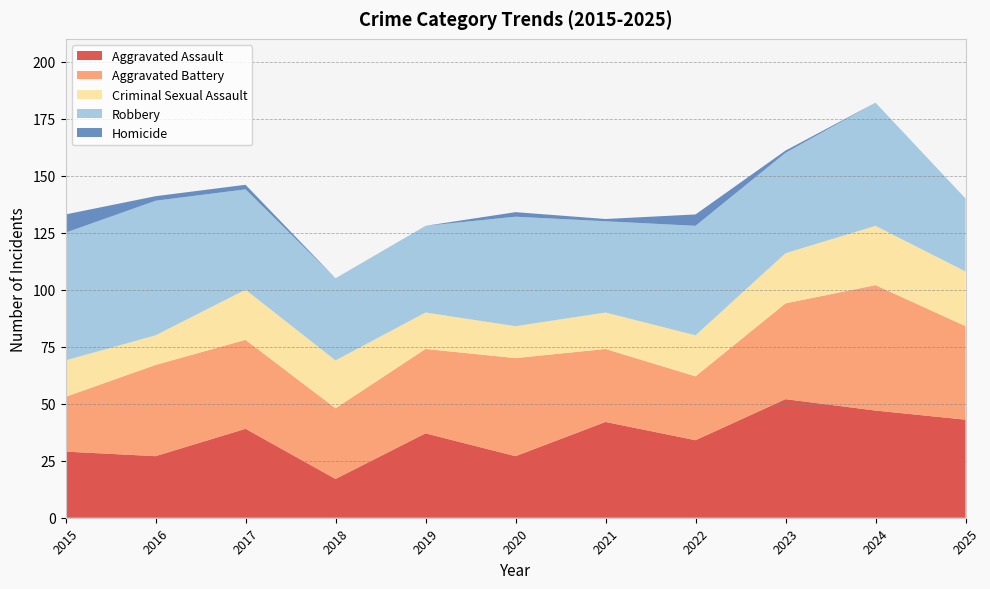

Reading left to right, transcribe all the data shown in this chart.

Aggravated Assault: 29	27	39	17	37	27	42	34	52	47	43
Aggravated Battery: 24	40	39	31	37	43	32	28	42	55	41
Criminal Sexual Assault: 16	13	22	21	16	14	16	18	22	26	24
Robbery: 56	59	44	36	38	48	40	48	44	54	32
Homicide: 8	2	2	0	0	2	1	5	1	0	0